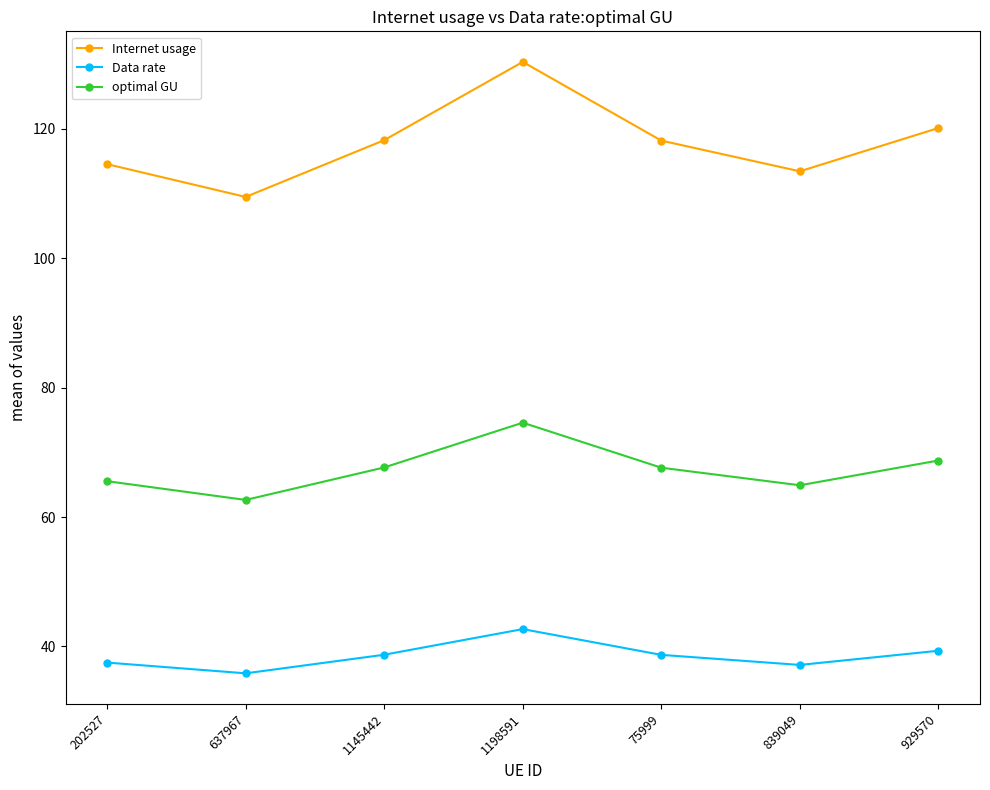

Which series changed the most between 637967 and 1198591?

Internet usage